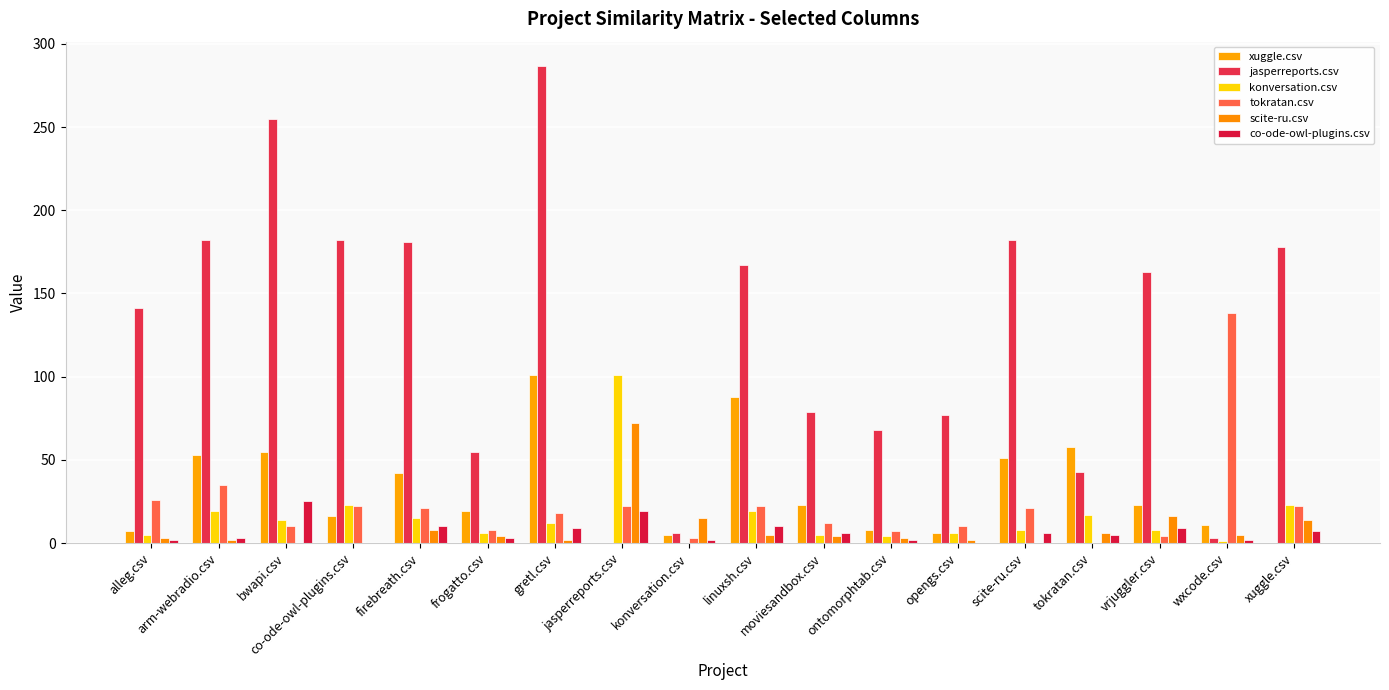

What is the highest value of the jasperreports.csv series?

287